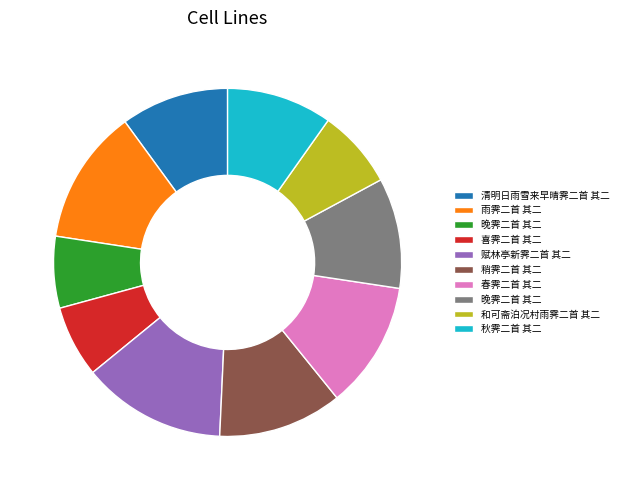

Is there any slice that represents more than half of the pie?

No